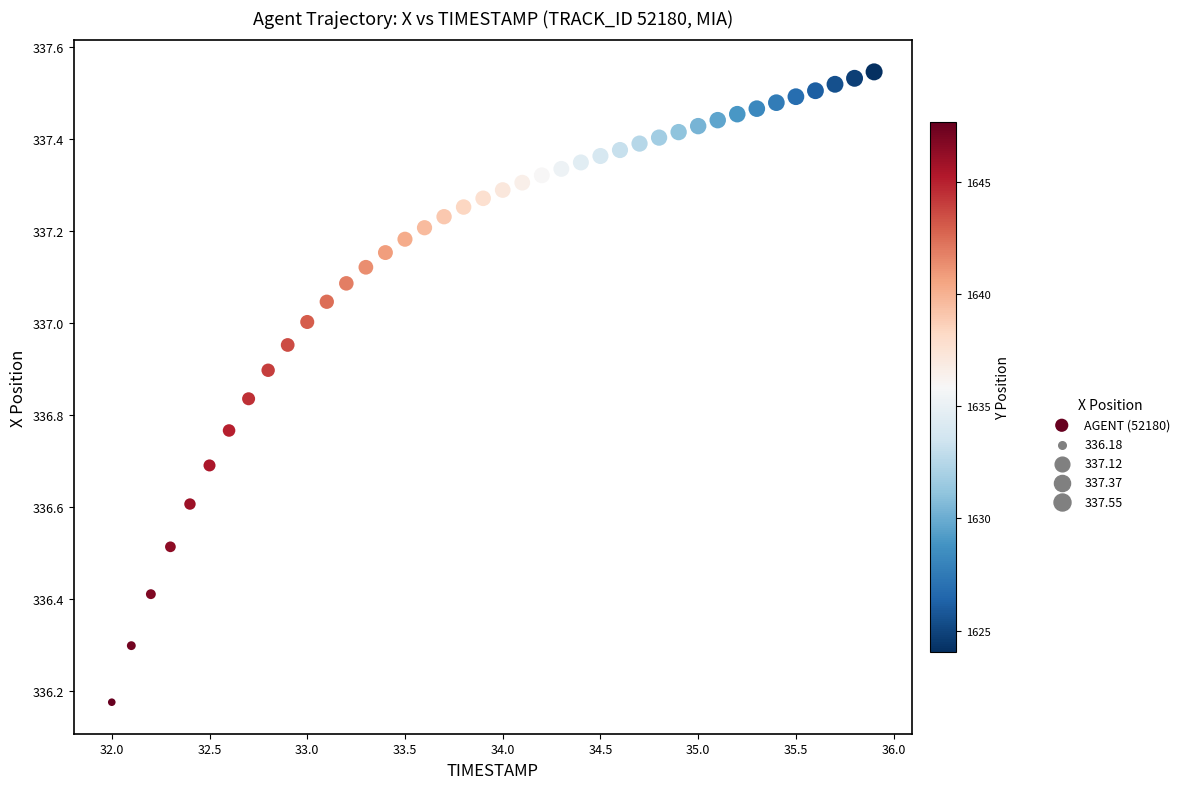

What is the range of X values (max minus min)?

3.9